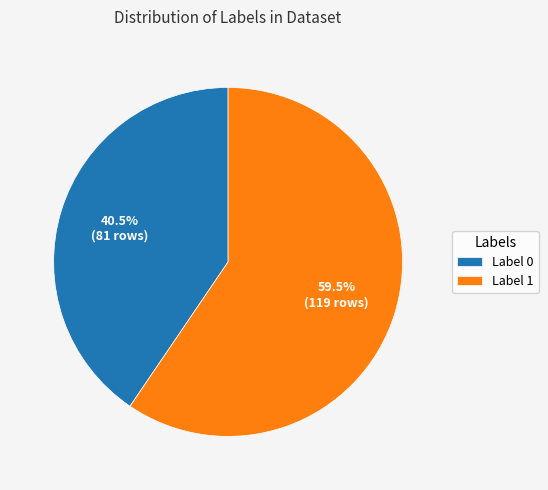

How many segments does this pie chart have?

2